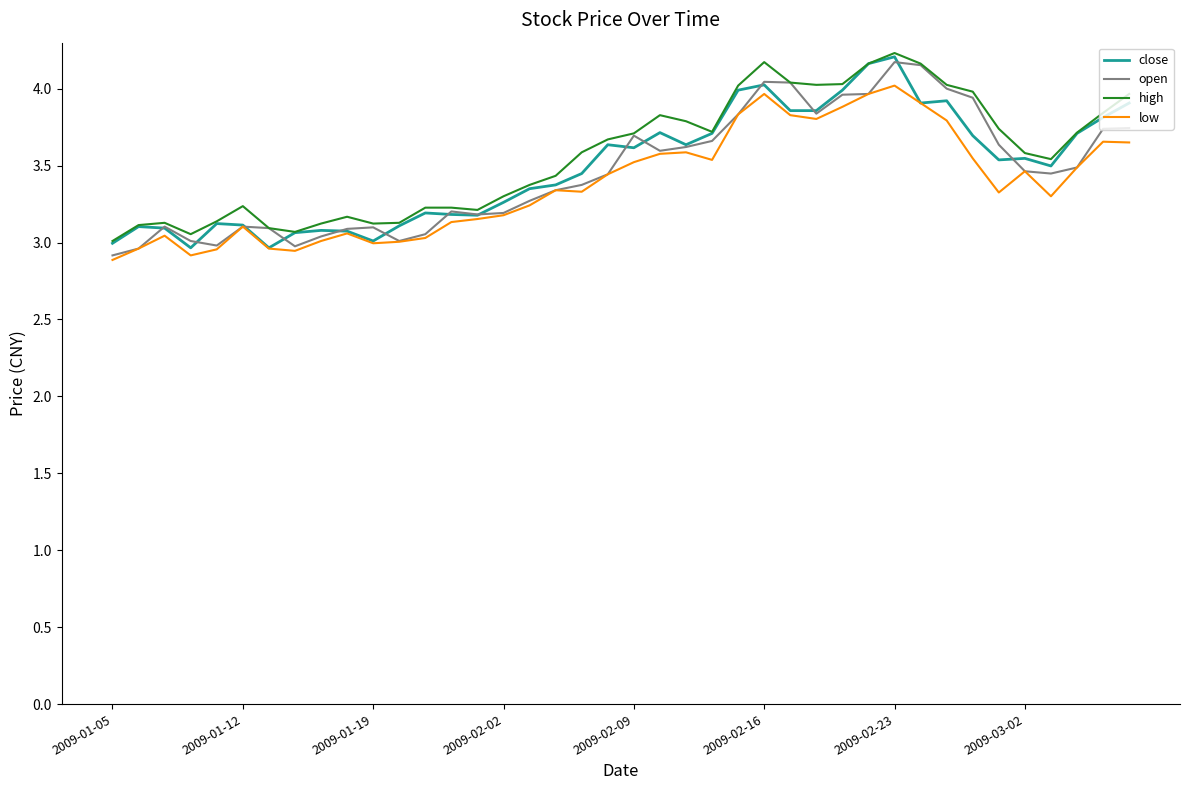

What is the total value across all series at 2009-01-05?

11.8